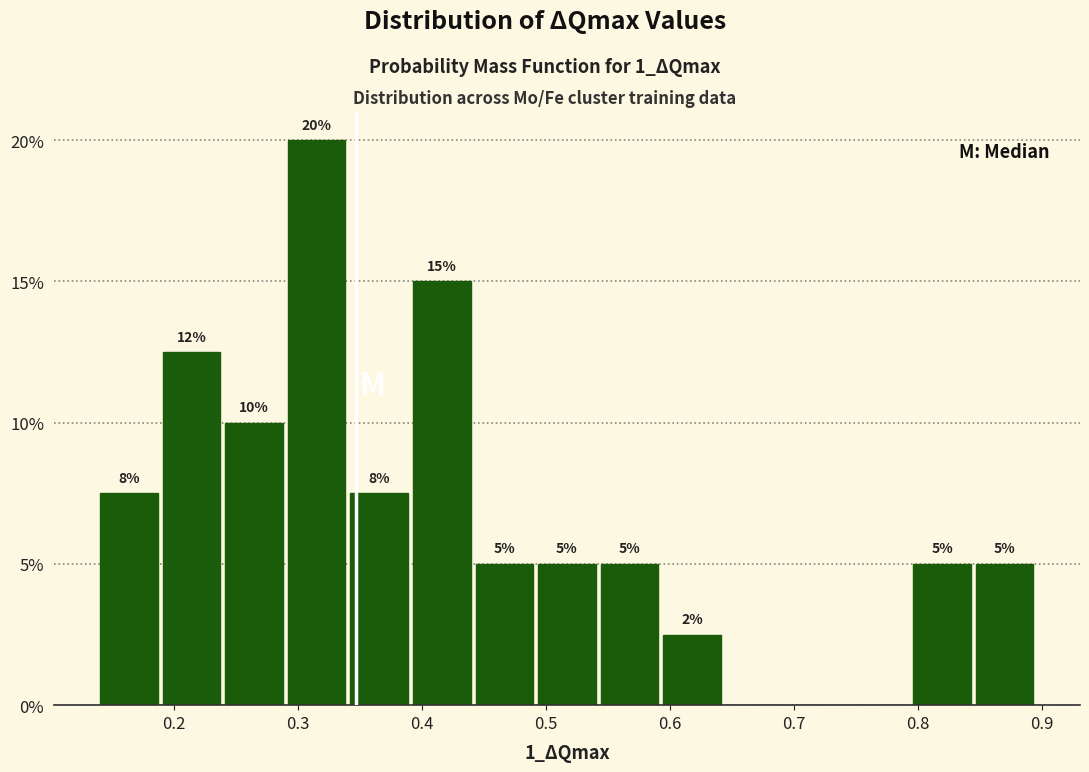

Which range on the x-axis has the tallest bar?

0.29 to 0.34